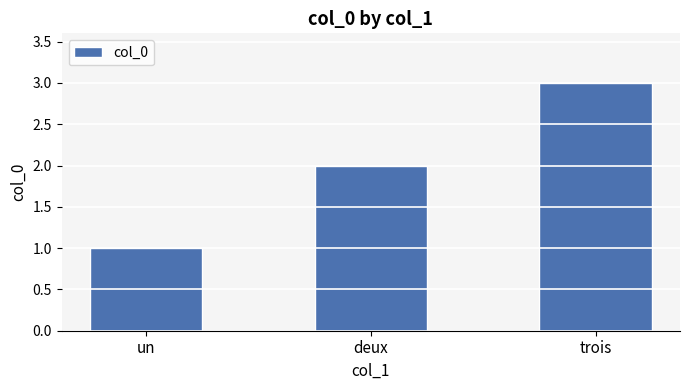

How many series are shown in this chart?

1